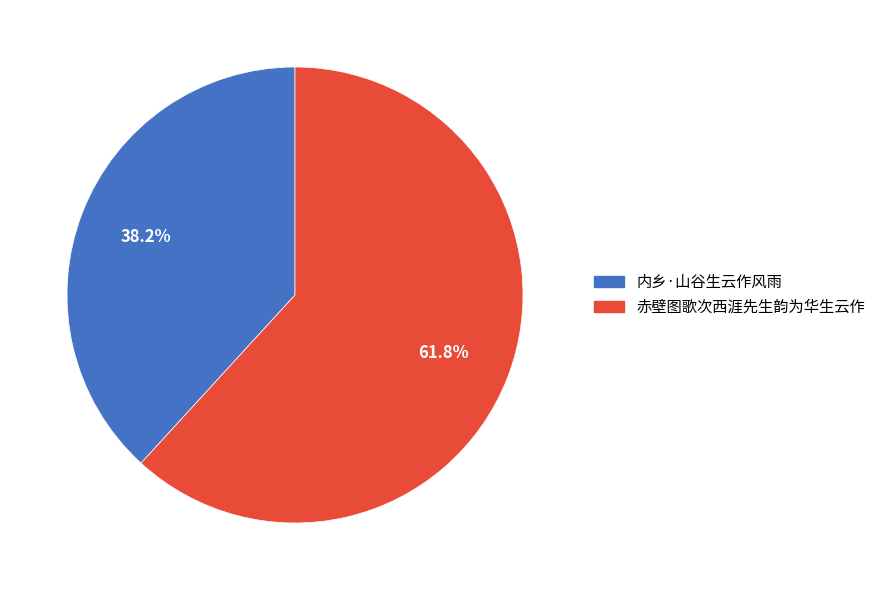

To the nearest percent, what portion does 内乡·山谷生云作风雨 represent?

38%